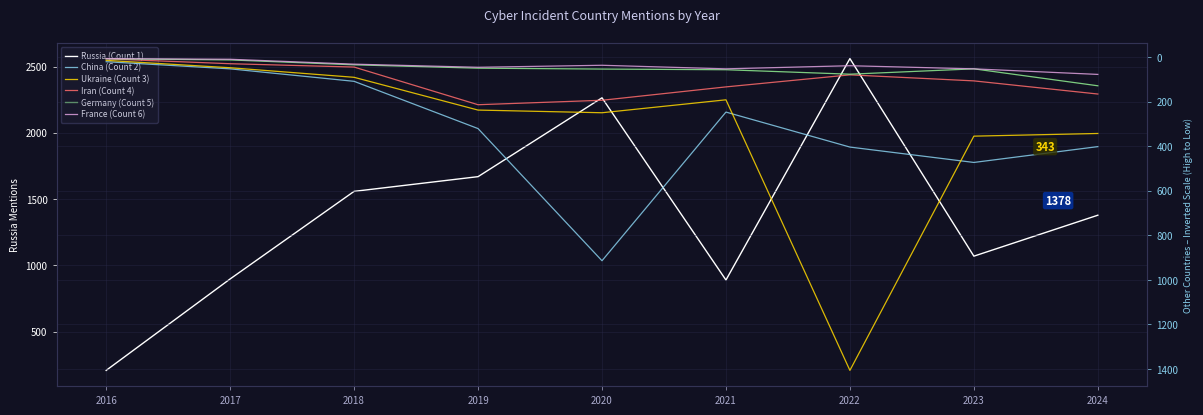

True or false: Russia (Count 1) has a value of 234 at 2021.

False